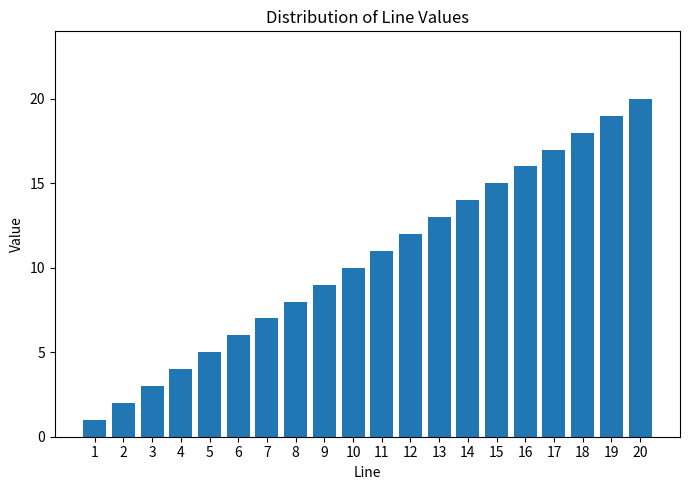

What is the ratio of the value at 16 to the value at 9?

1.8